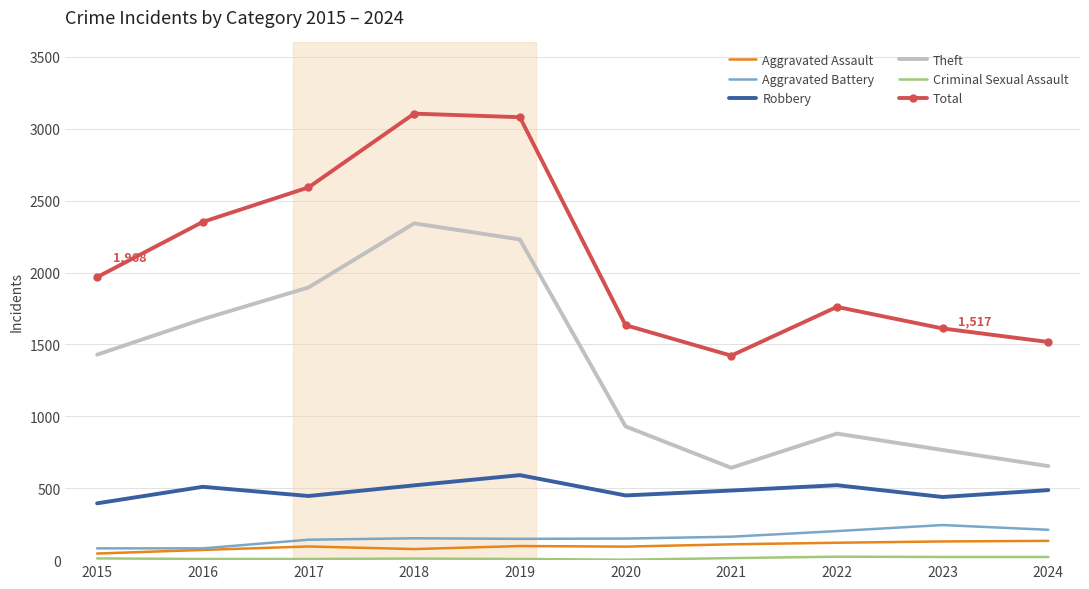

What is the difference between the maximum and second lowest values in the Theft series?

1688